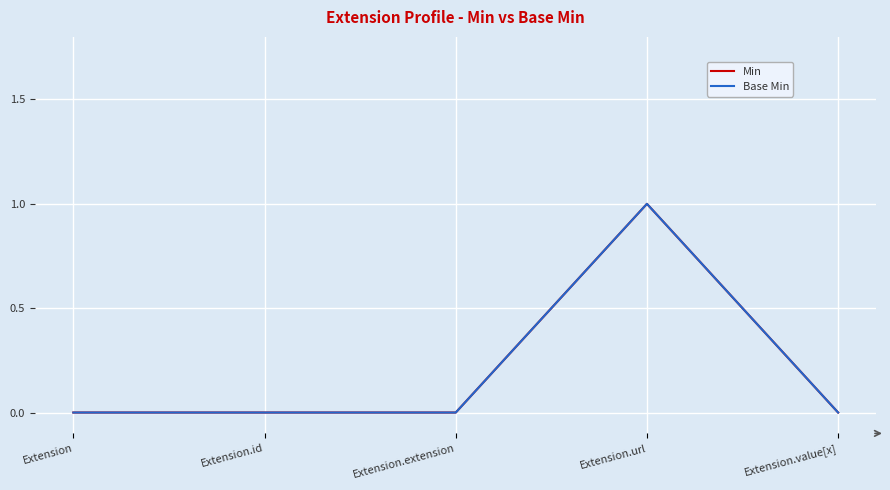

Does the chart display data point markers on the line(s)?

No